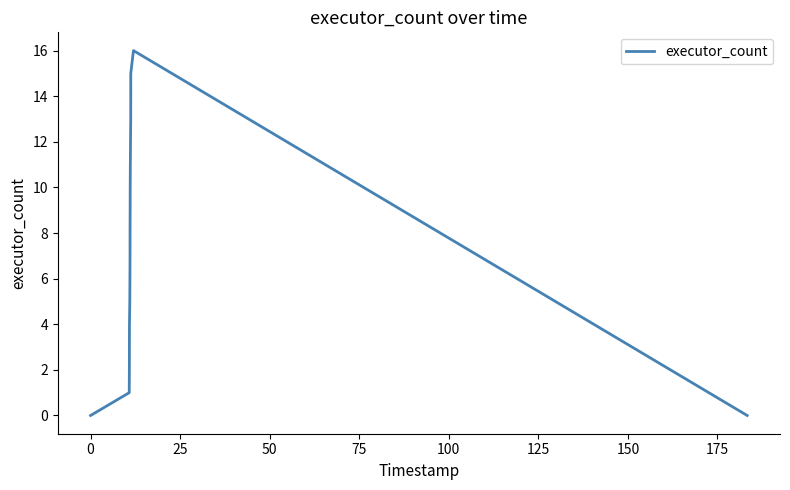

What is the difference between the maximum and minimum values?

16